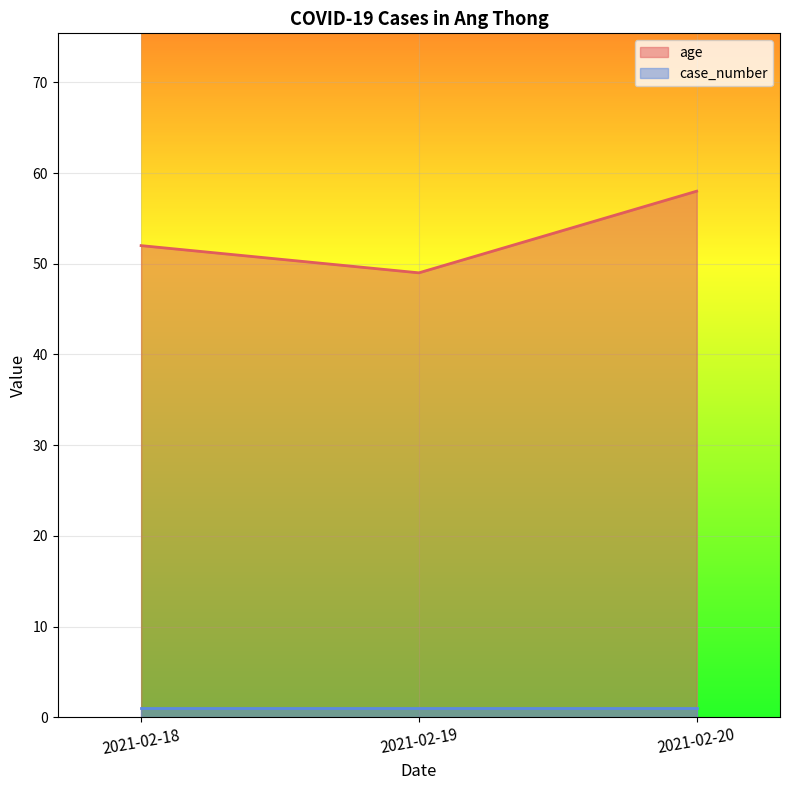

What is the difference between the maximum and second lowest values?

6